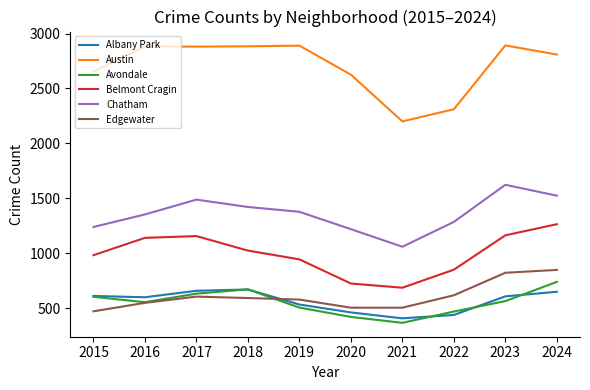

At which label does Albany Park reach its minimum?

2021